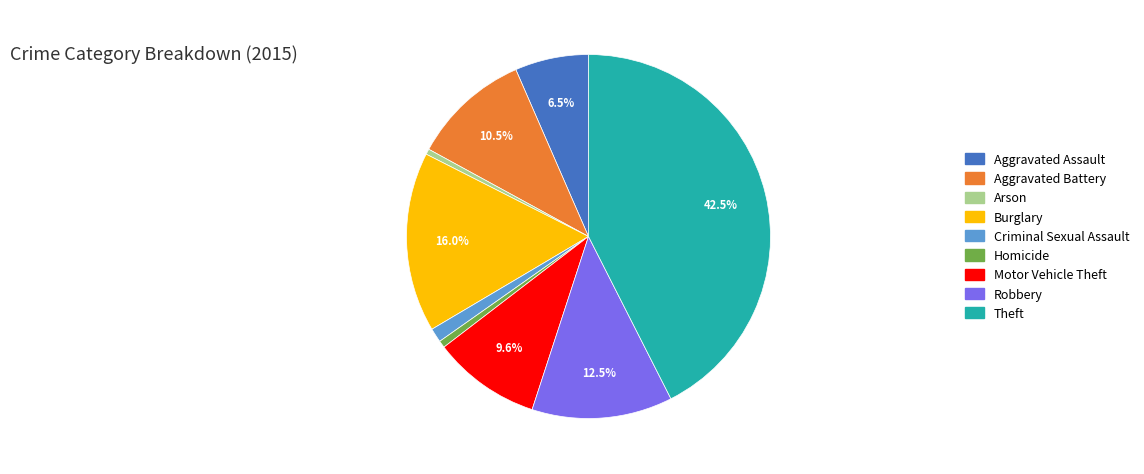

Is there a majority slice in this chart?

No